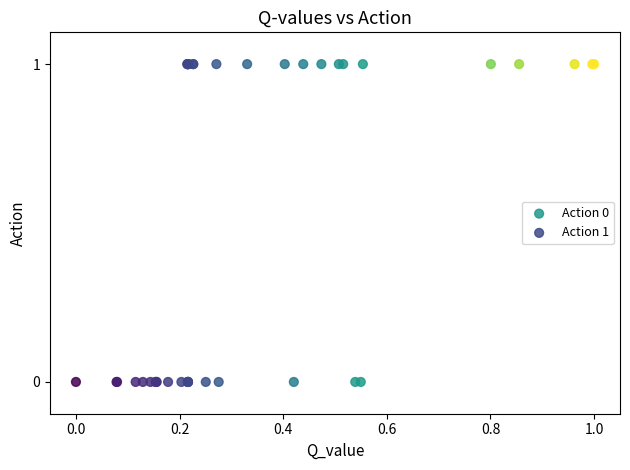

Which series reaches the maximum Y coordinate?

Action 1